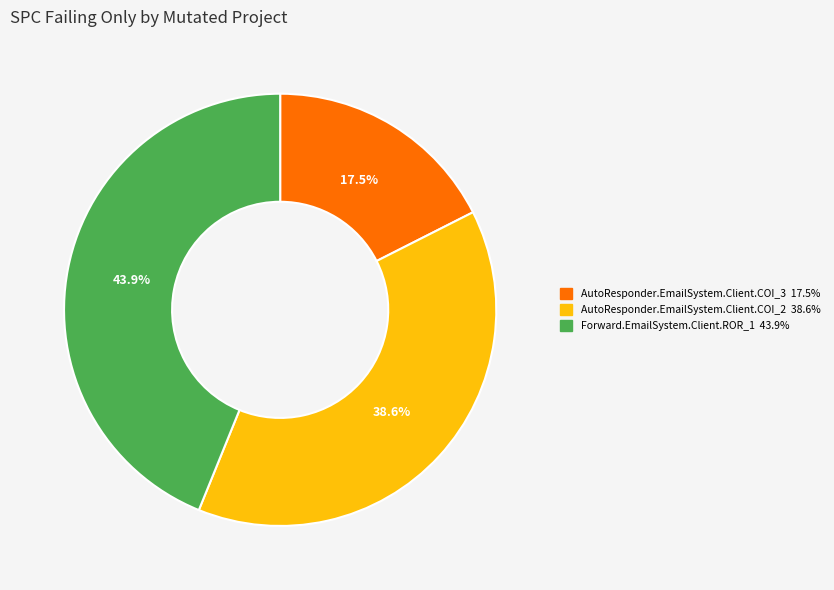

Rank the categories by value from highest to lowest.

Forward.EmailSystem.Client.ROR_1, AutoResponder.EmailSystem.Client.COI_2, AutoResponder.EmailSystem.Client.COI_3